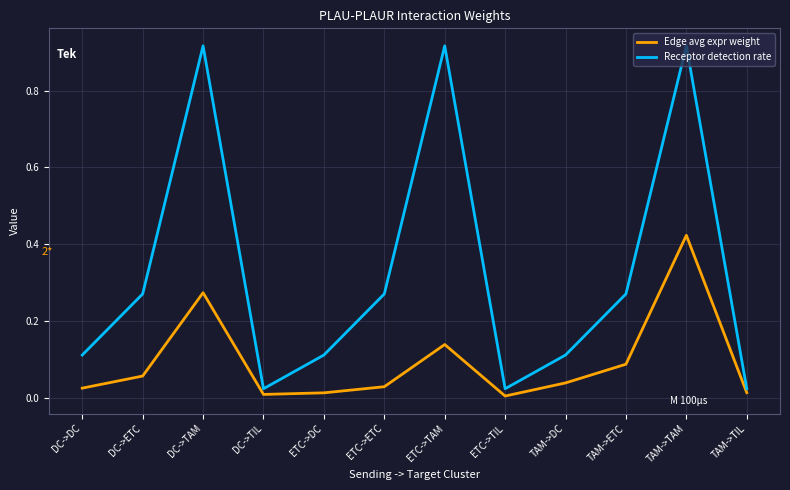

At which category is the sum across all series the highest?

TAM->TAM